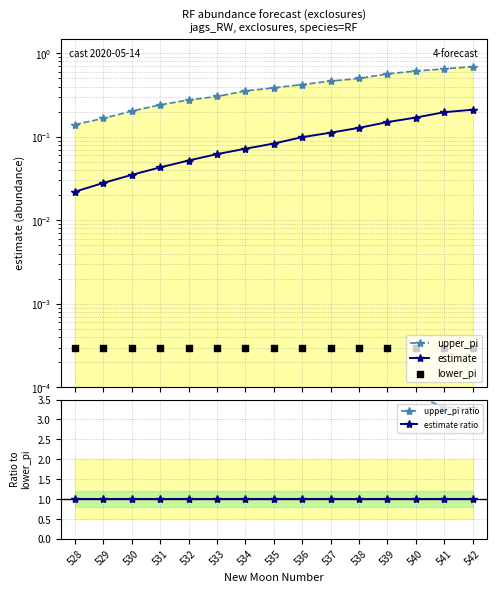

Which series contains the highest Y value?

upper_pi ratio